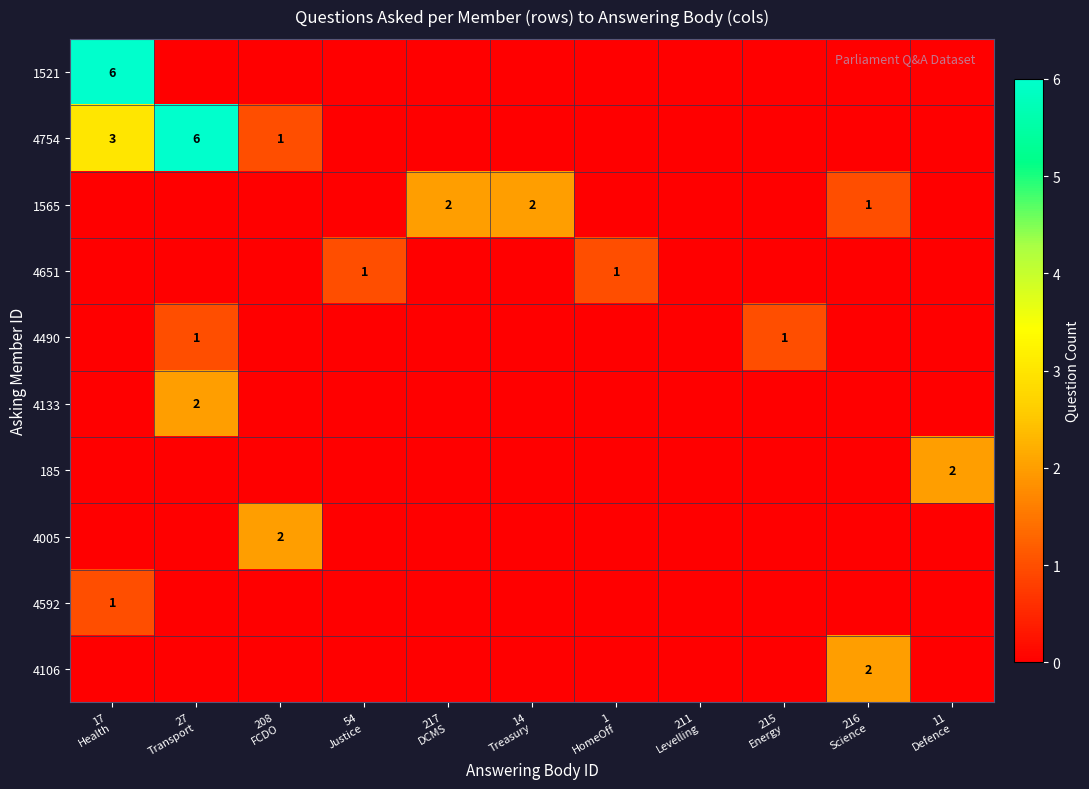

Which series has the largest total across all categories?

4754